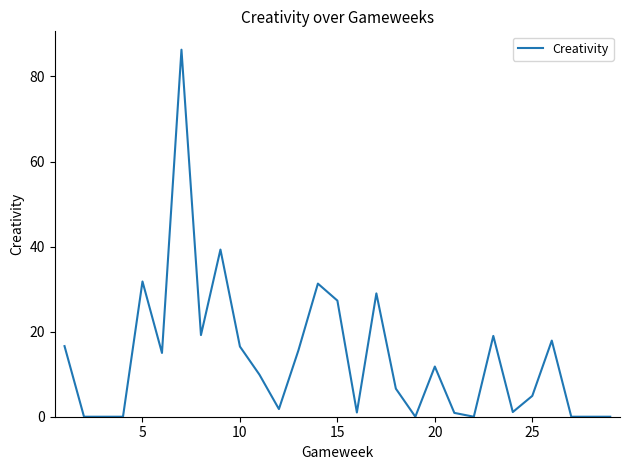

How many lines are shown in the chart?

1